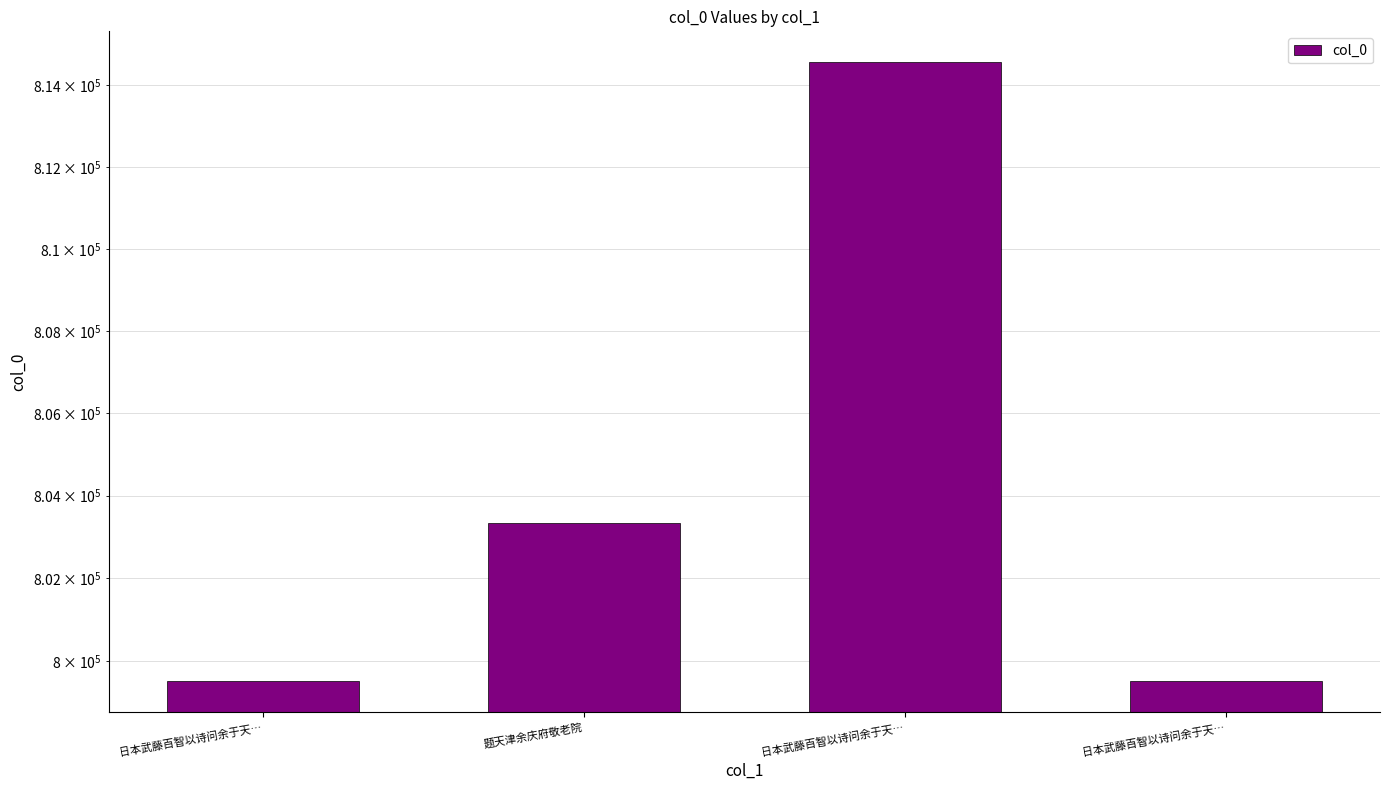

What is the change in value from 日本武藤百智以诗问余于天… to 日本武藤百智以诗问余于天…?

+15050